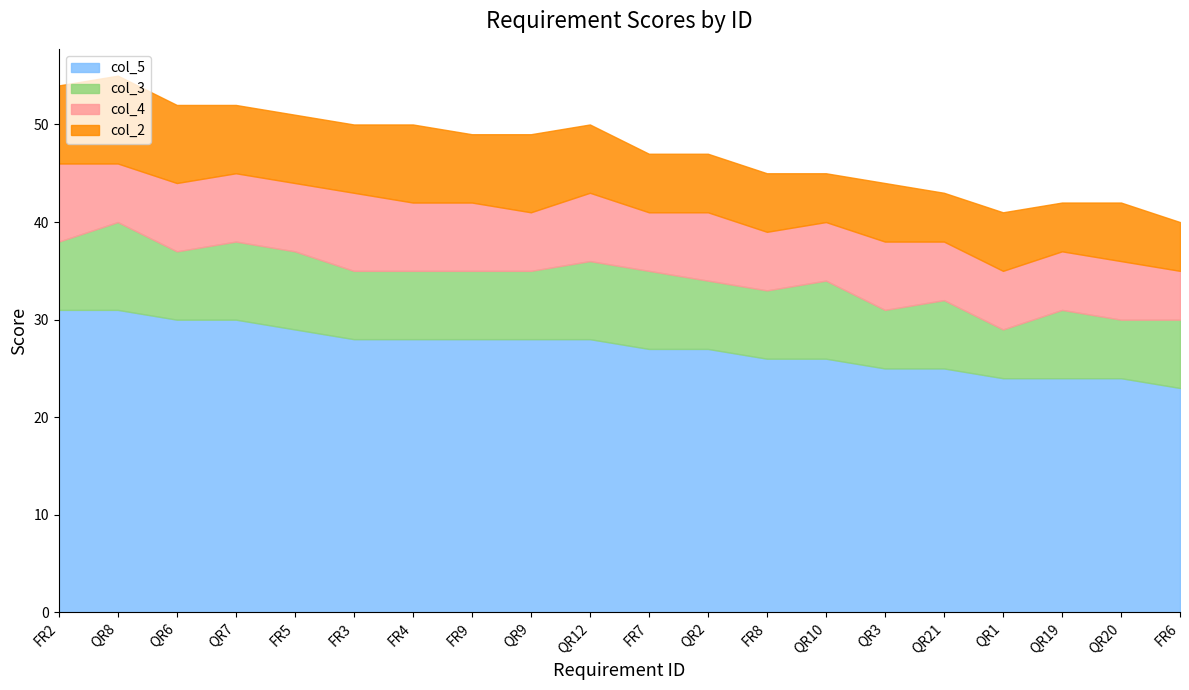

Which series has the largest total across all categories?

col_5